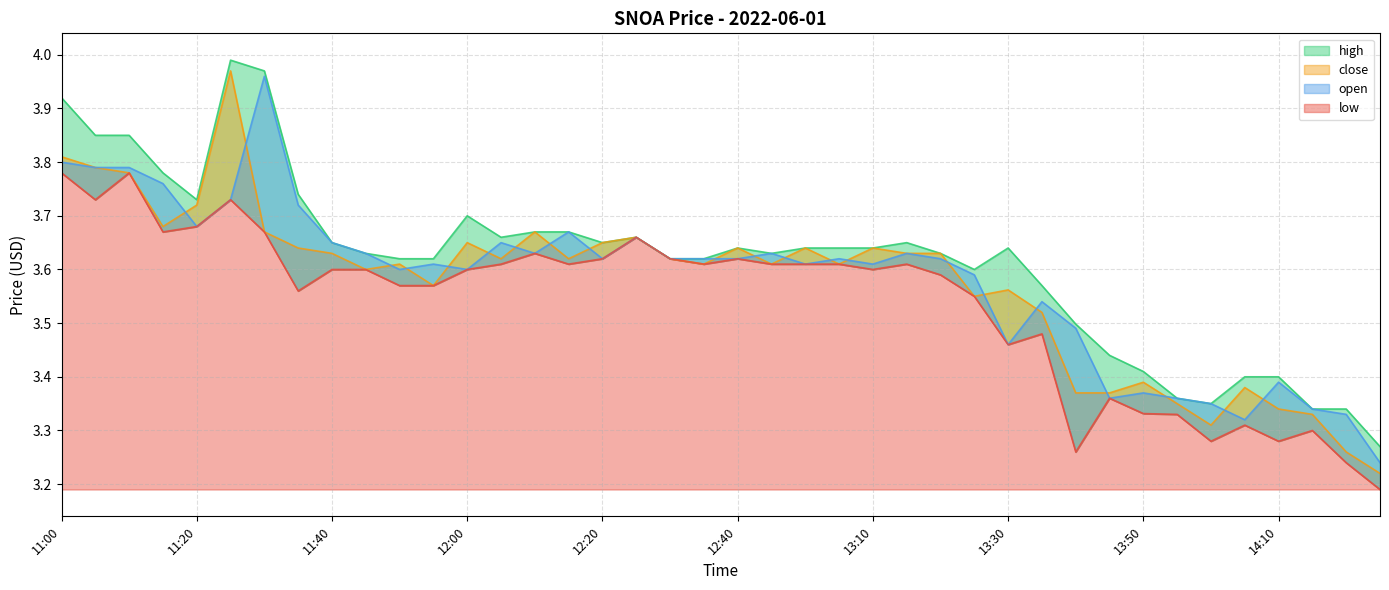

Is the value of close at 12:20 greater than the value of high at 11:05?

No